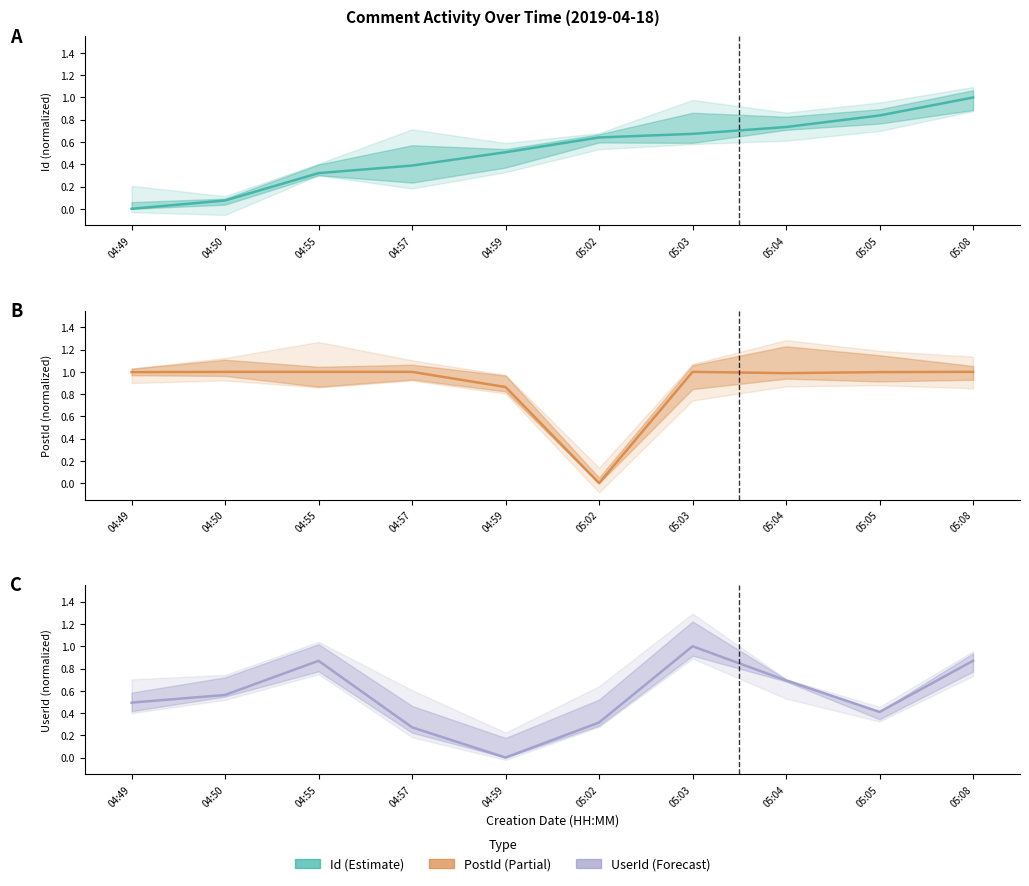

Is the value of PostId at 05:08 greater than the value of UserId at 05:08?

Yes